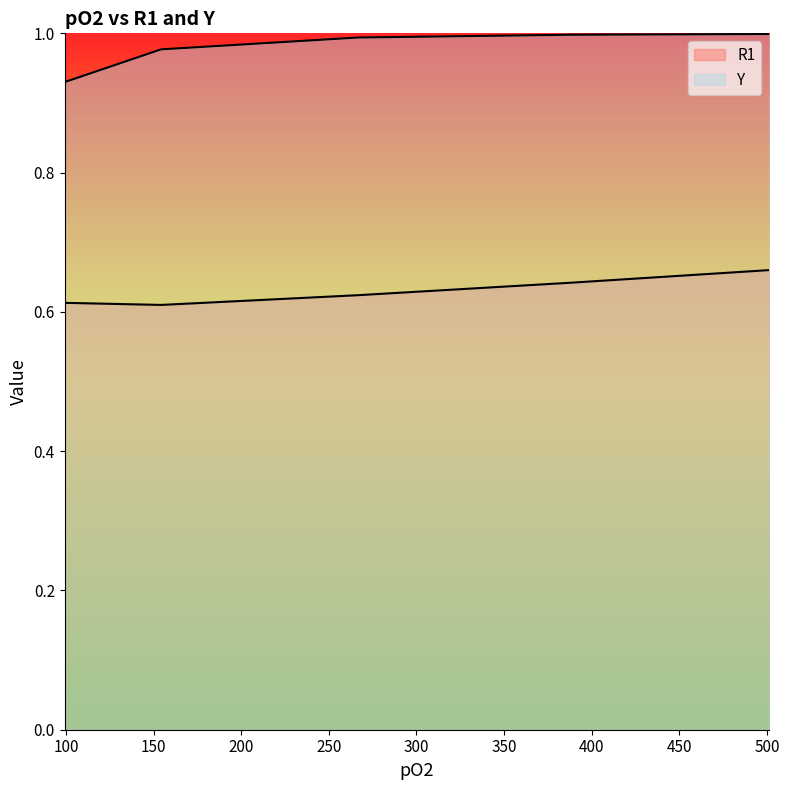

Count the R1 values in the range 0 to 1.

5